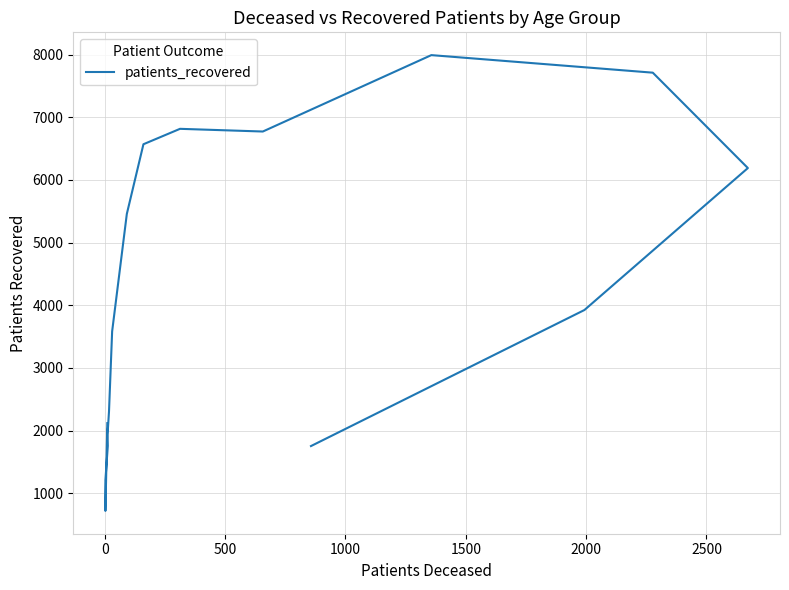

How many lines are shown in the chart?

1